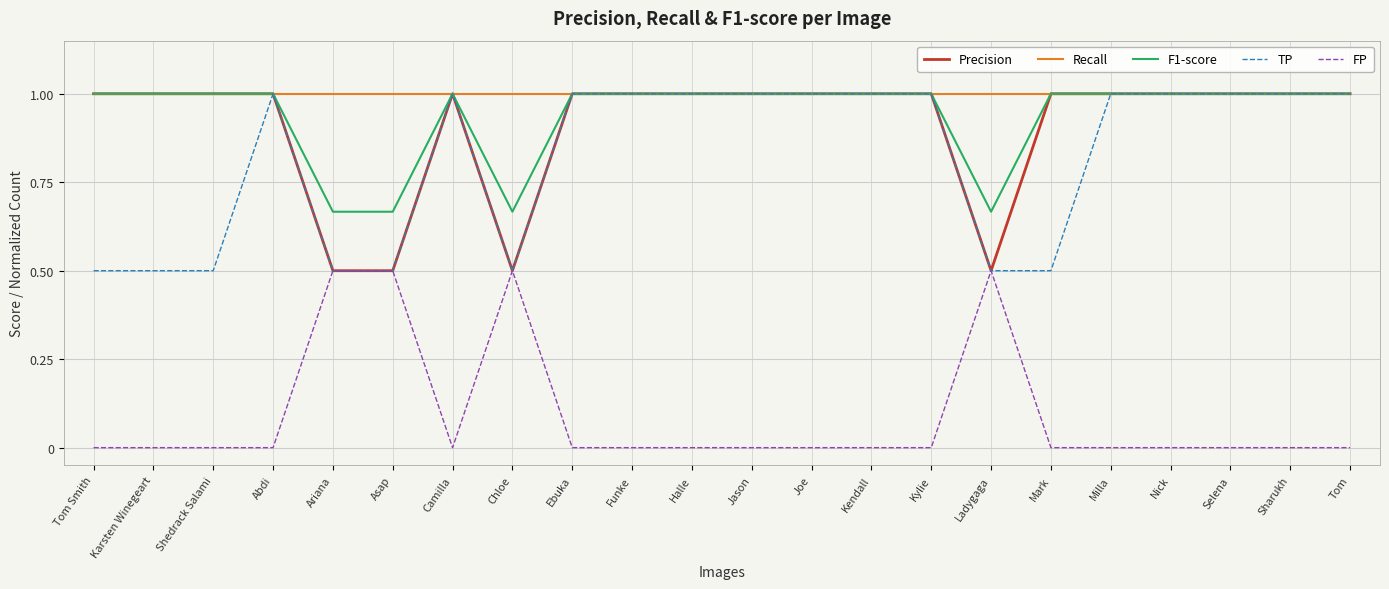

What is the total value across all series at Ebuka?

4.0